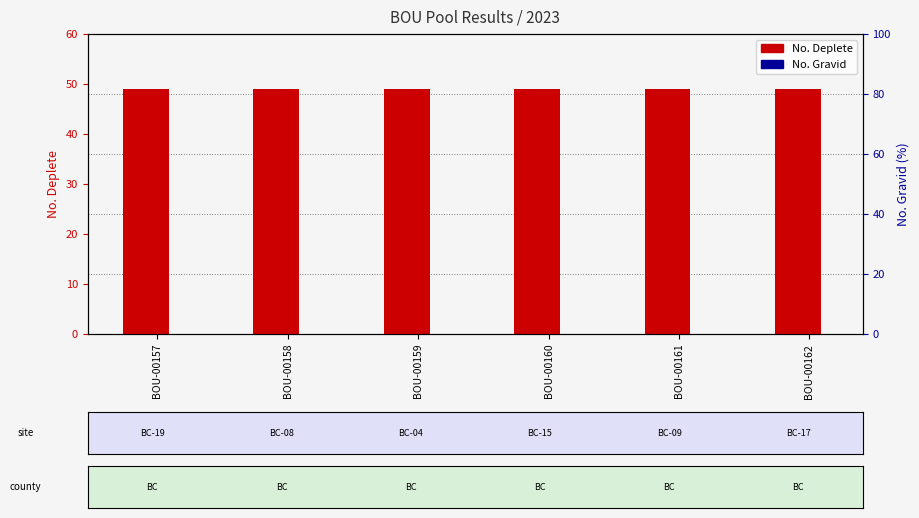

What is the total value across all series at BOU-00162?

49